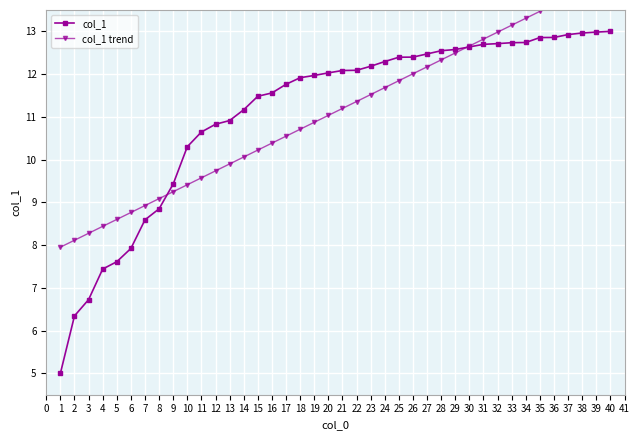

True or false: col_1 has more than 1 interior local peaks.

False